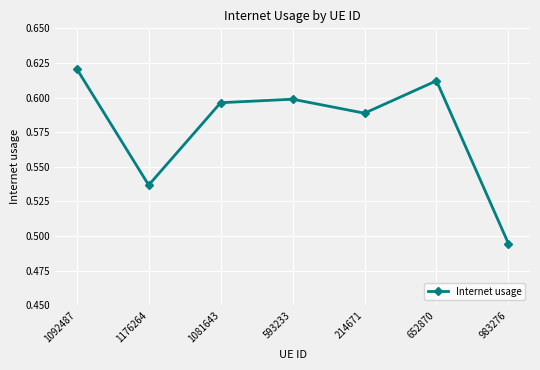

What position from the left is 1176264?

2